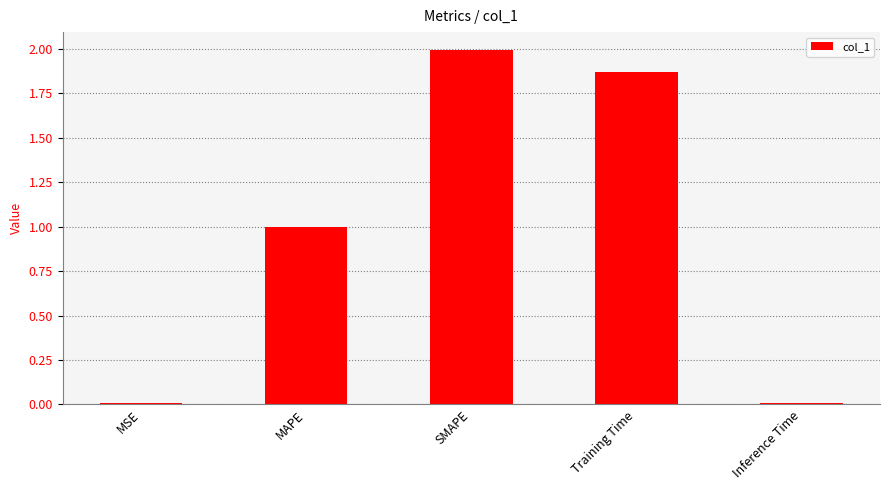

How many data points does each series have?

5